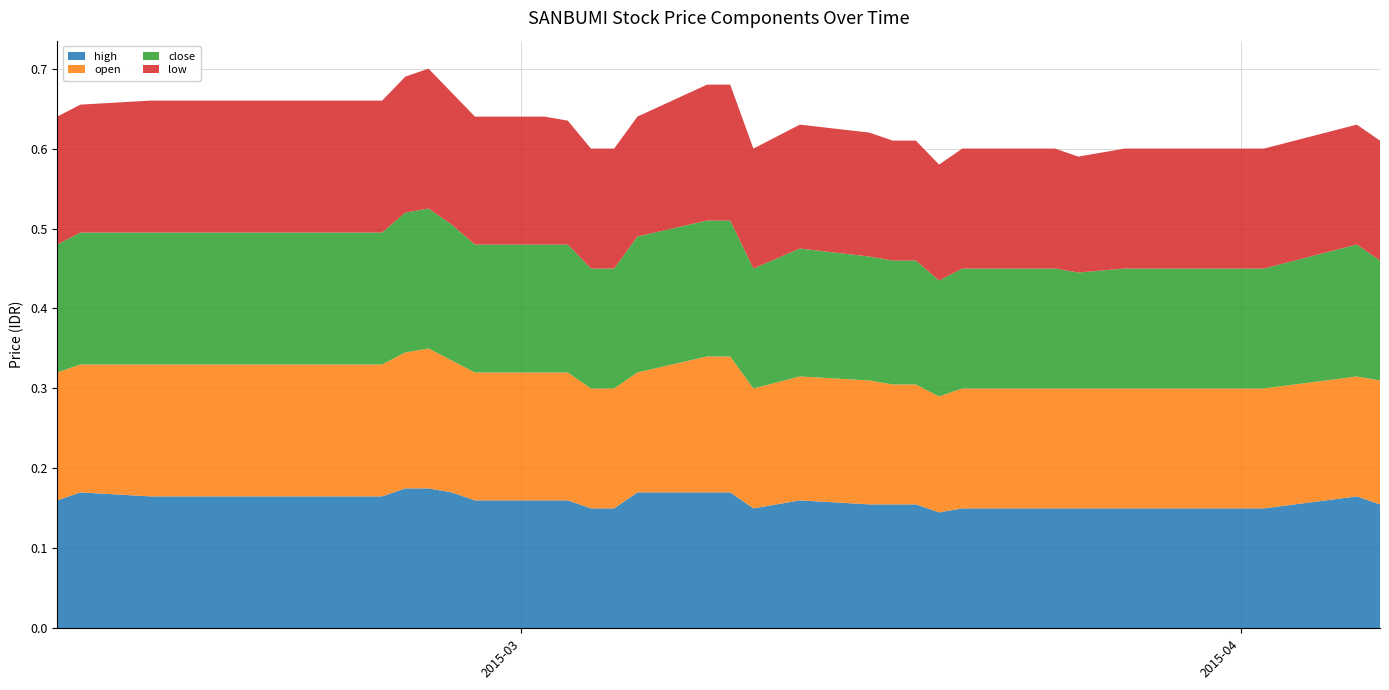

Reading left to right, what are all the values shown in this chart?

high: 0.2	0.2	0.2	0.2	0.2	0.2	0.2	0.2	0.2	0.2	0.2	0.1	0.1	0.2	0.2	0.2	0.1	0.2	0.2	0.2	0.2	0.1	0.1	0.1	0.1	0.1	0.1	0.1	0.1	0.1	0.1	0.2	0.2
open: 0.2	0.2	0.2	0.2	0.2	0.2	0.2	0.2	0.2	0.2	0.2	0.1	0.1	0.1	0.2	0.2	0.1	0.2	0.2	0.1	0.1	0.1	0.1	0.1	0.1	0.1	0.1	0.1	0.1	0.1	0.1	0.1	0.2
close: 0.2	0.2	0.2	0.2	0.2	0.2	0.2	0.2	0.2	0.2	0.2	0.1	0.1	0.2	0.2	0.2	0.1	0.2	0.2	0.2	0.2	0.1	0.1	0.1	0.1	0.1	0.1	0.1	0.1	0.1	0.1	0.2	0.1
low: 0.2	0.2	0.2	0.2	0.2	0.2	0.2	0.2	0.2	0.2	0.2	0.1	0.1	0.1	0.2	0.2	0.1	0.2	0.2	0.1	0.1	0.1	0.1	0.1	0.1	0.1	0.1	0.1	0.1	0.1	0.1	0.1	0.1